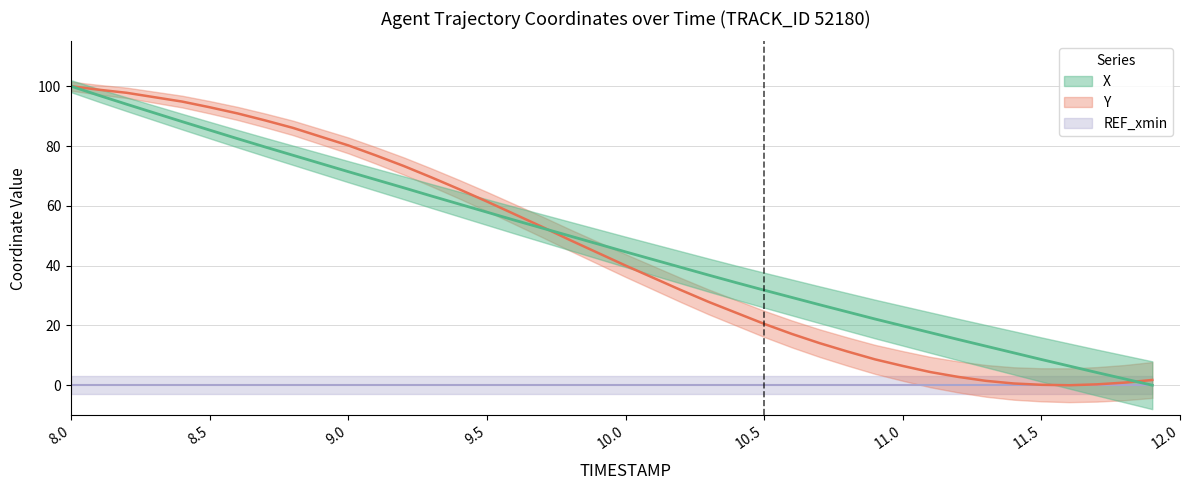

Which label corresponds to the smallest value in the chart?

11.9